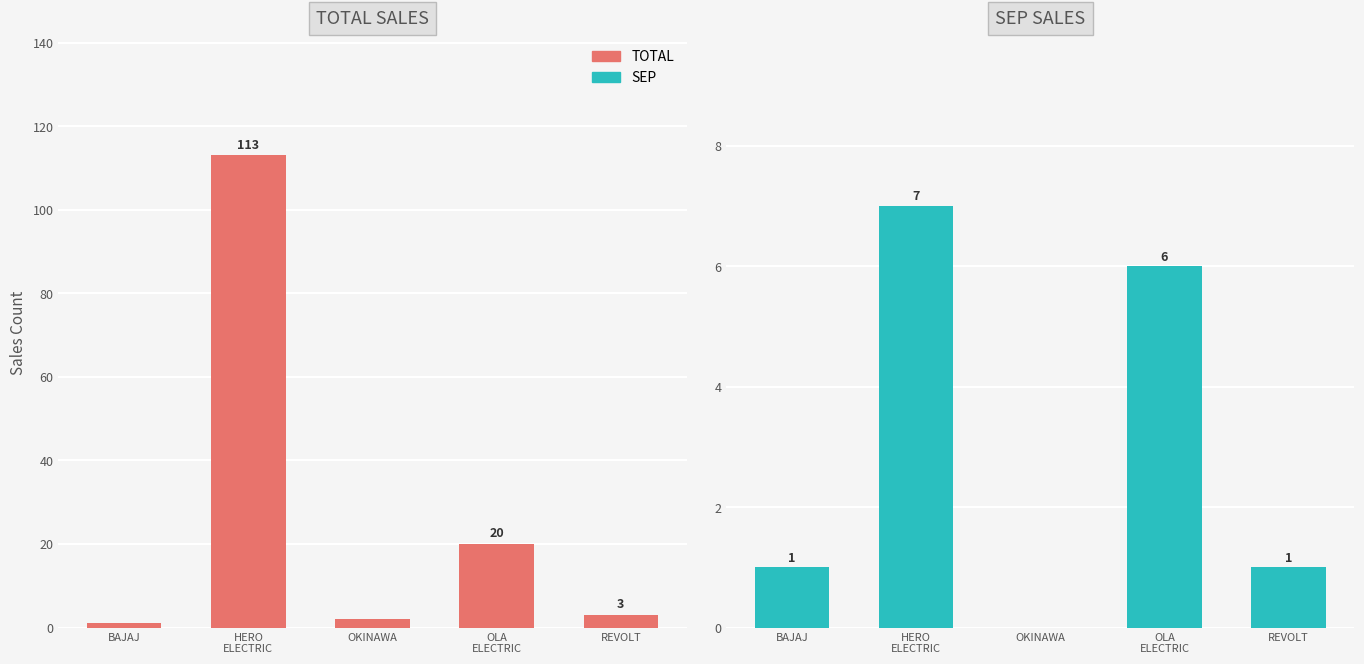

At which label does SEP first exceed 1?

HERO
ELECTRIC